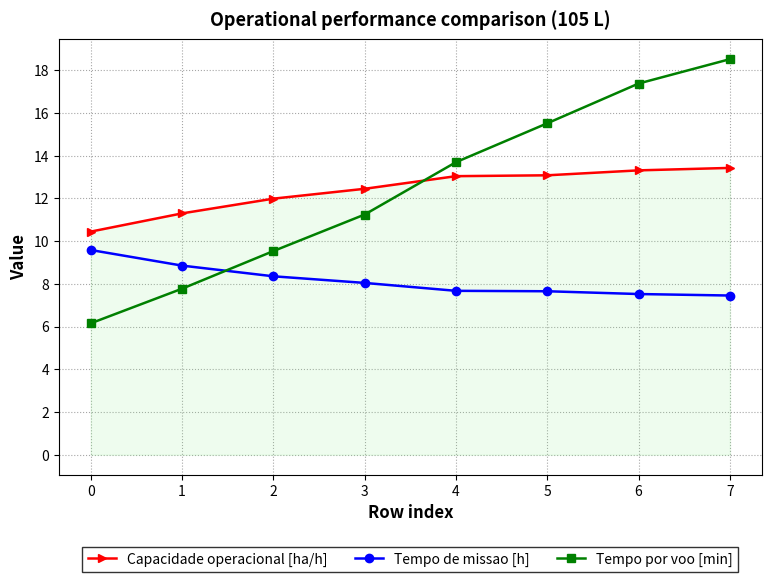

True or false: Tempo por voo [min] has more than 1 interior local peaks.

False